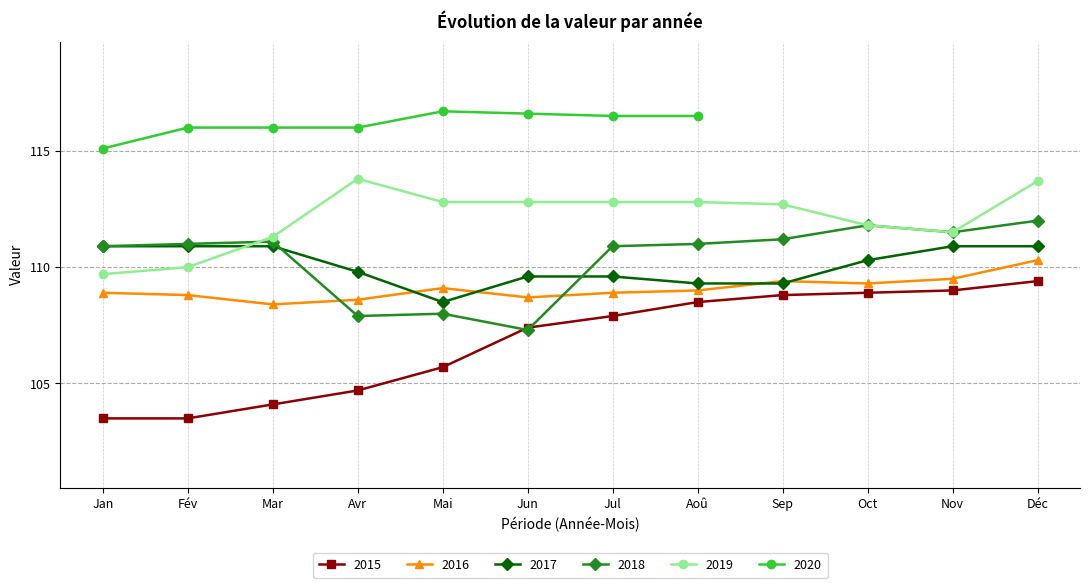

Is this an area chart (filled region under the line)?

No